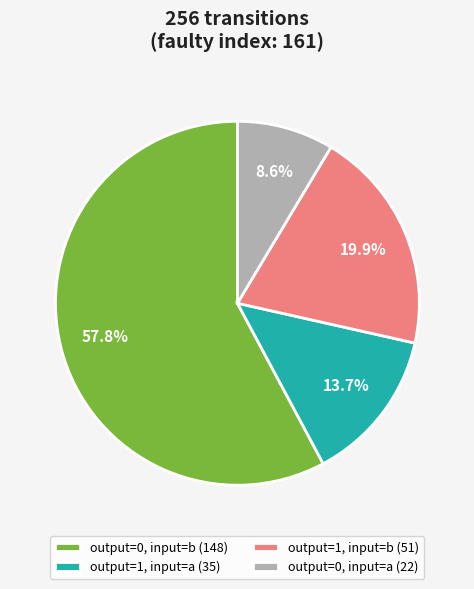

What percentage is NOT represented by output=1, input=b (51)?

80.1%